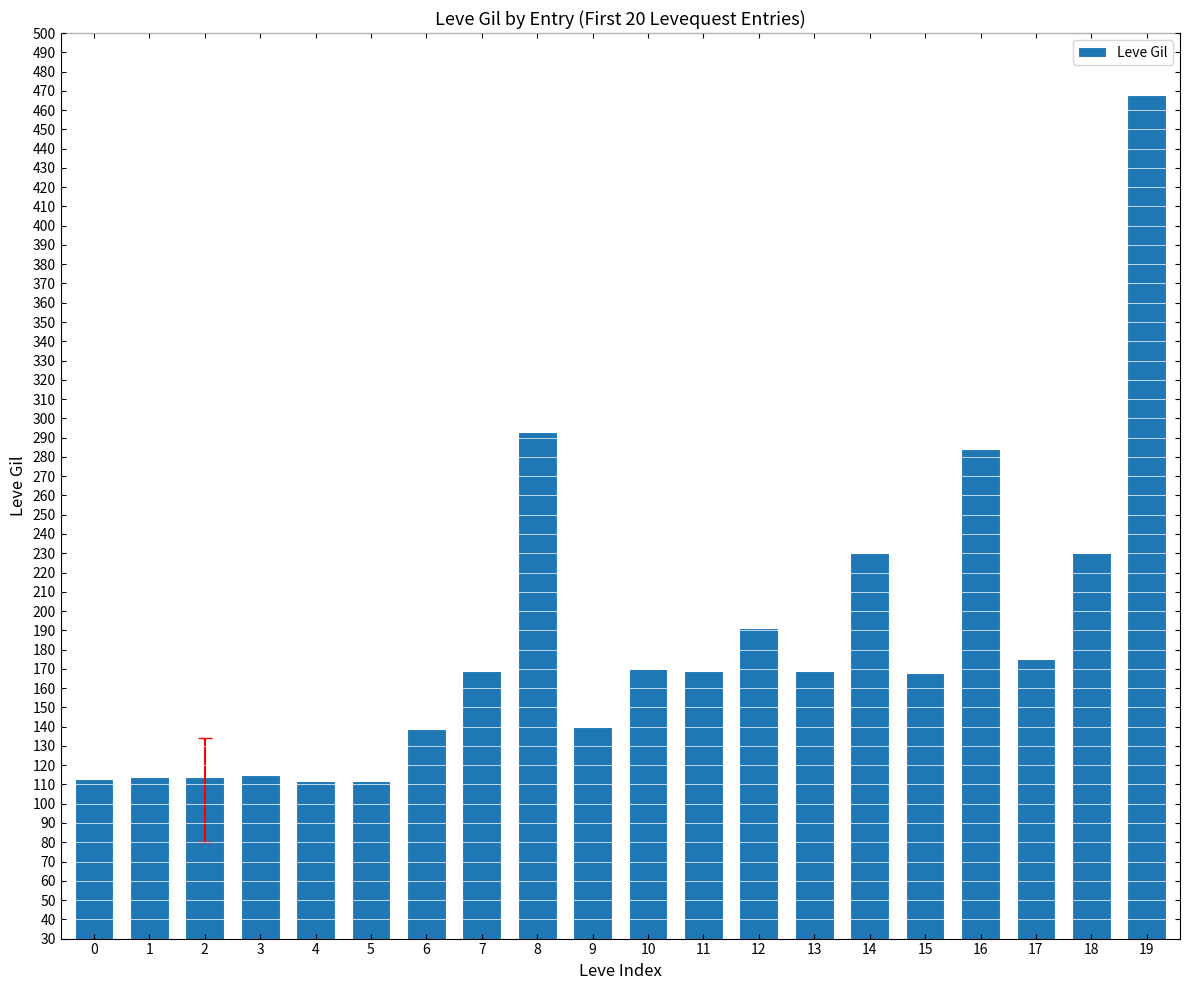

What is the sum of the values at 18 and 1?

344